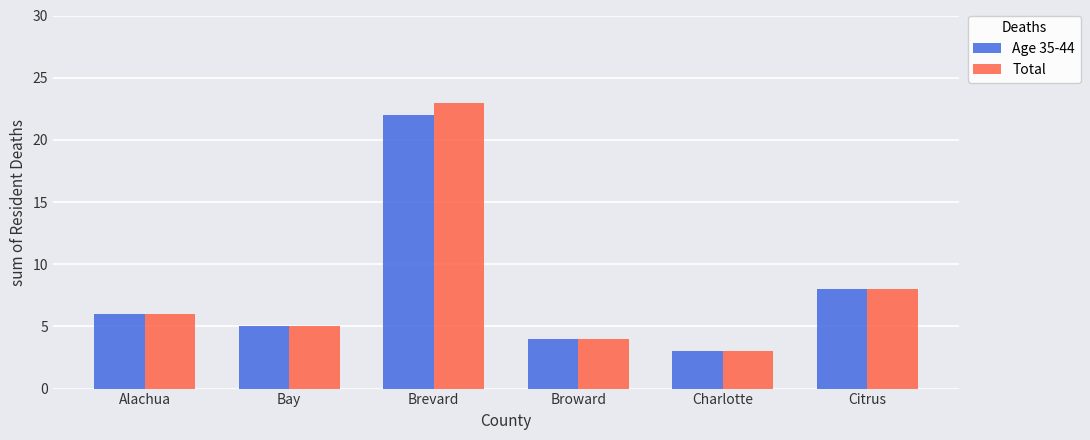

At which category is the sum across all series the highest?

Brevard